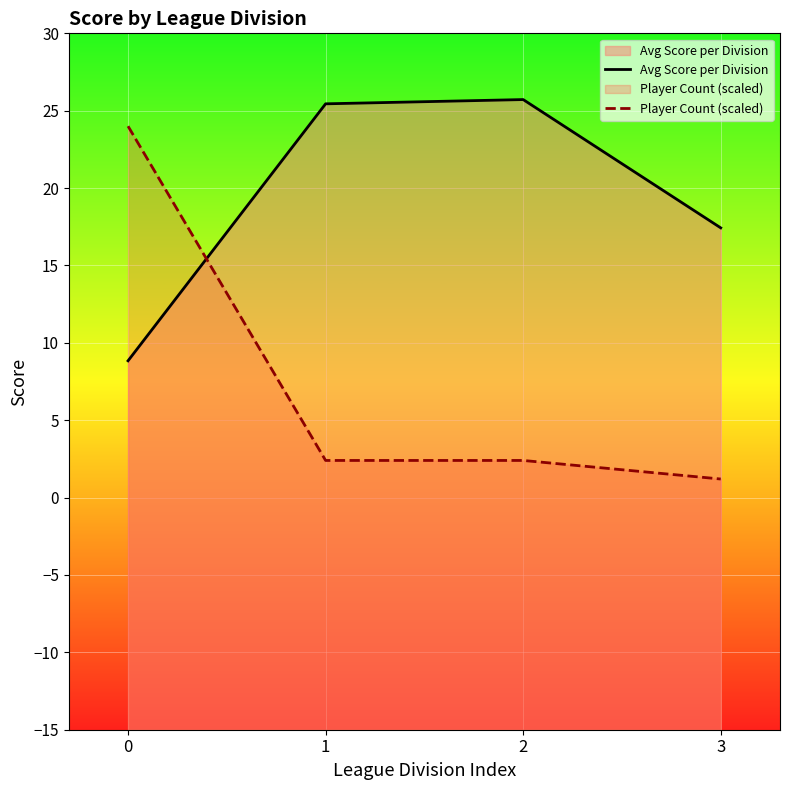

How many lines are shown in the chart?

2